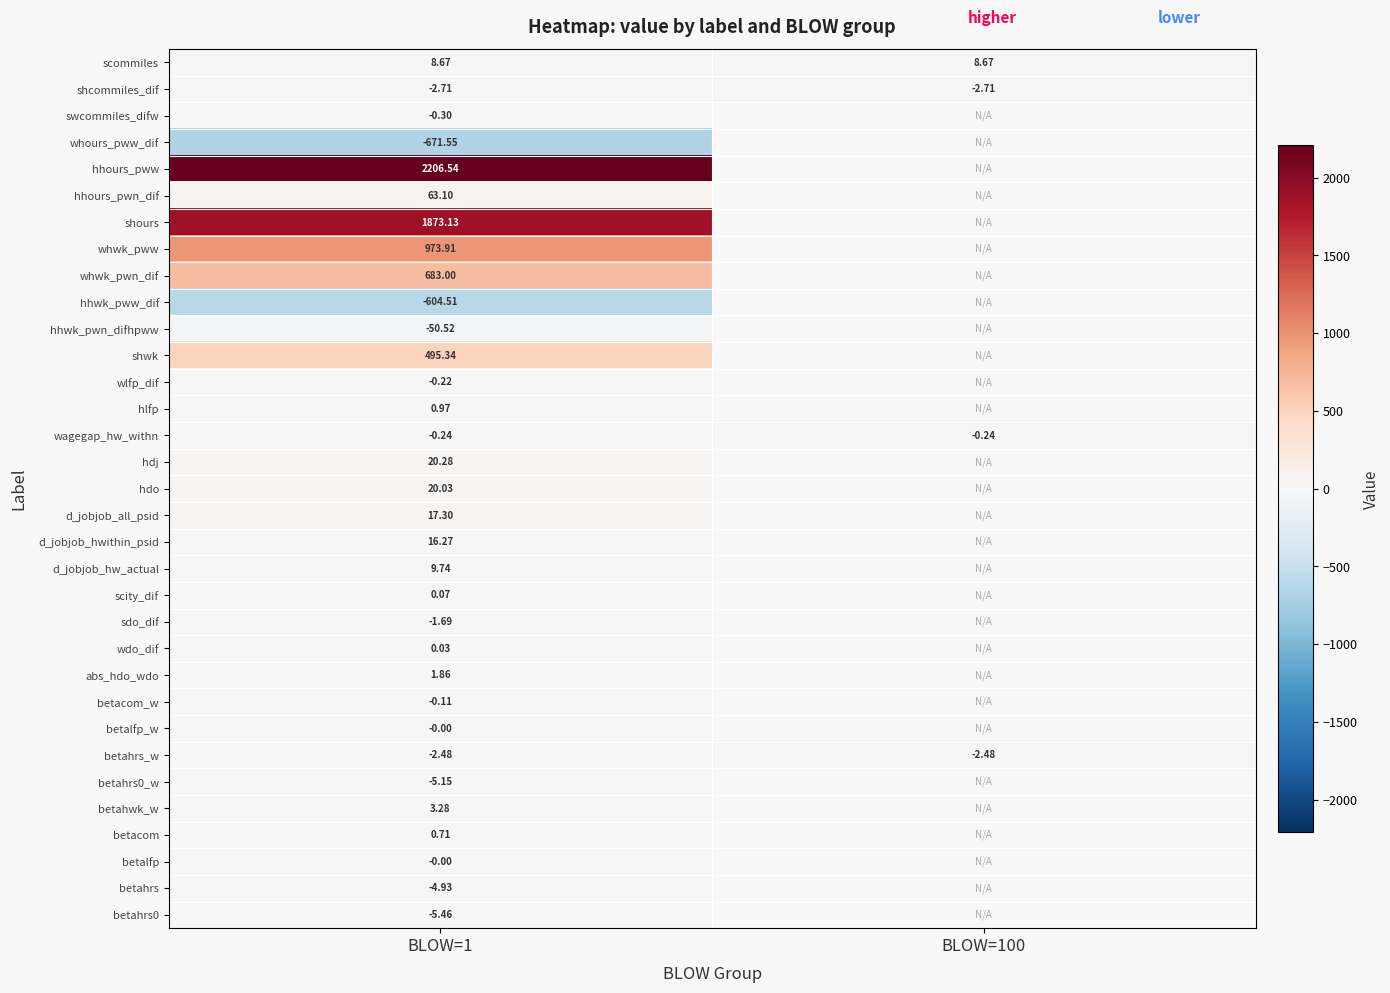

At which category is the sum across all series the highest?

BLOW=1